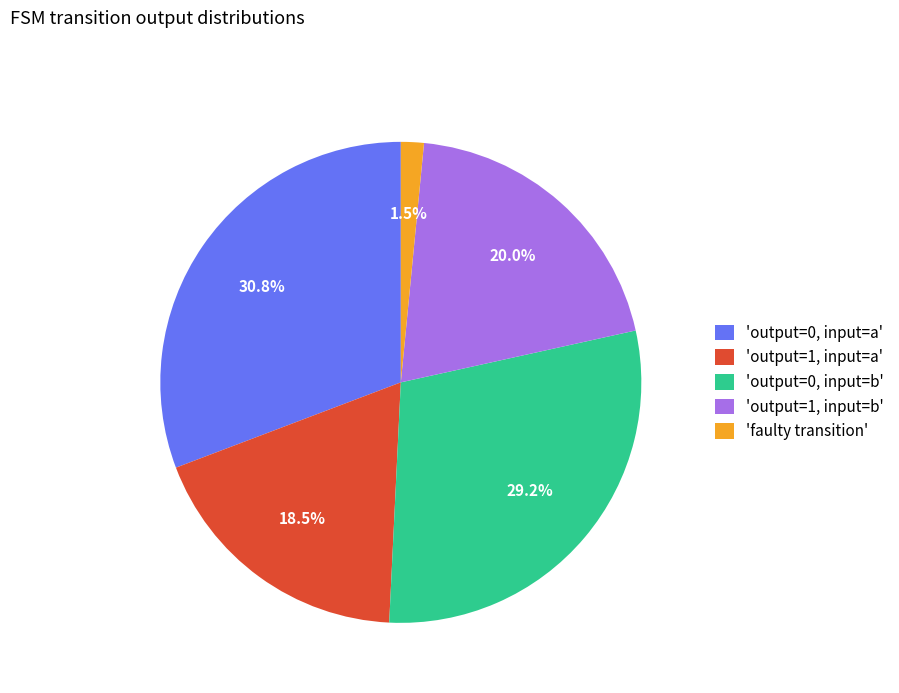

Which slice is the largest?

'output=0, input=a'